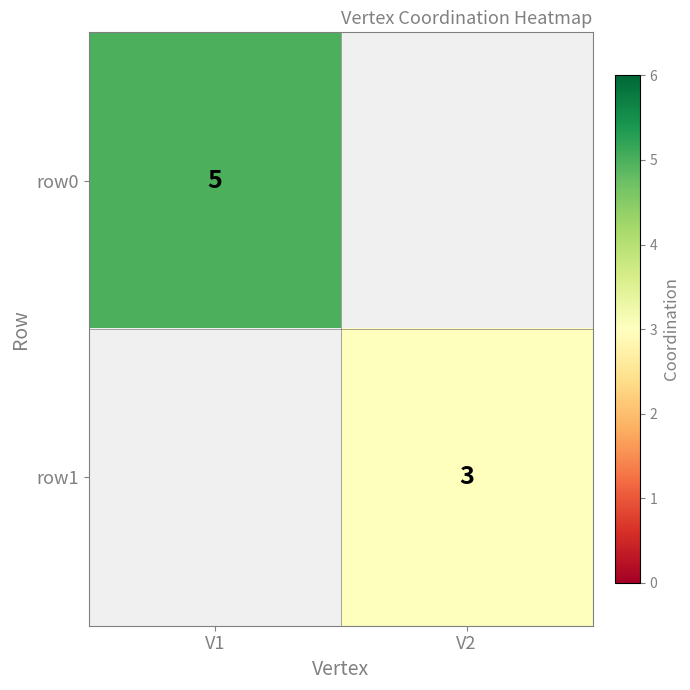

The value of row0 at V1 is 1. True or false?

False